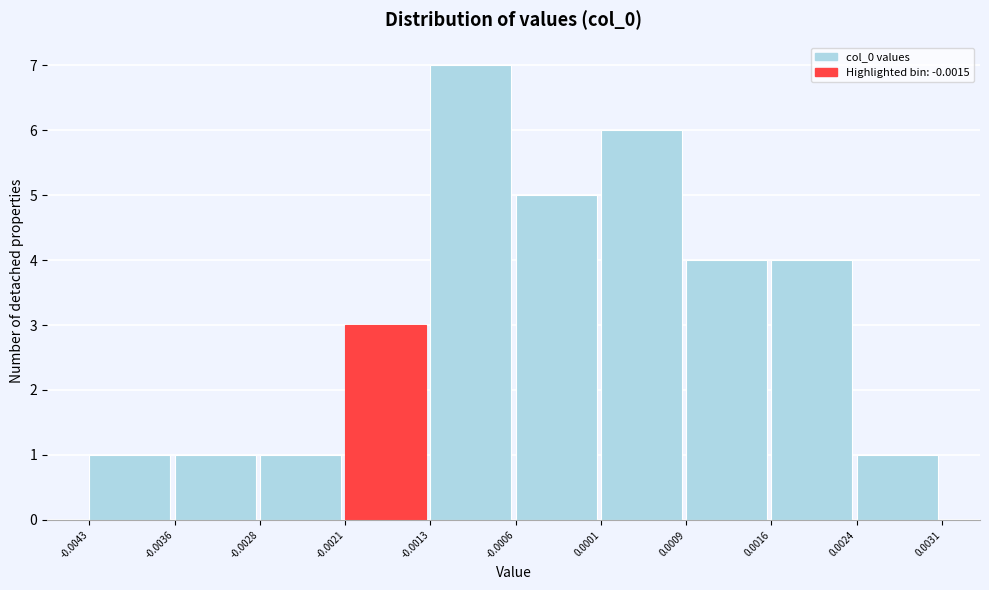

Reading left to right, transcribe this chart: for each bar, give the range it covers on the x-axis and its height. The values are not printed on the chart, so give them approximately, as read against the axis.

-0.0043 to -0.0036: 1
-0.0036 to -0.0028: 1
-0.0028 to -0.0021: 1
-0.0021 to -0.0013: 3
-0.0013 to -0.0006: 7
-0.0006 to 0.0001: 5
0.0001 to 0.0009: 6
0.0009 to 0.0016: 4
0.0016 to 0.0024: 4
0.0024 to 0.0031: 1